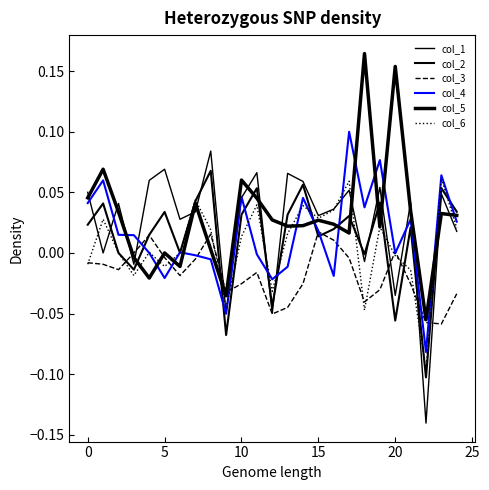

How many lines are shown in the chart?

6